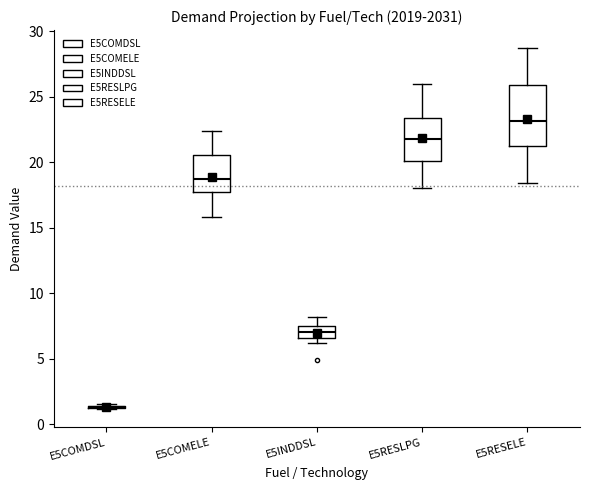

Reading left to right, read every box against the y-axis: the position of its median line, the range the box covers, and the ends of its whiskers. The values are not printed on the chart, so give them approximately, as read against the axis.

E5COMDSL: box collapsed to a line at 1.5, whiskers 1.0 to 1.5
E5COMELE: median 19.0, box 17.5 to 20.5, whiskers 16.0 to 22.5
E5INDDSL: median 7.0, box 6.5 to 7.5, whiskers 6.0 to 8.0
E5RESLPG: median 22.0, box 20.0 to 23.5, whiskers 18.0 to 26.0
E5RESELE: median 23.0, box 21.5 to 26.0, whiskers 18.5 to 28.5